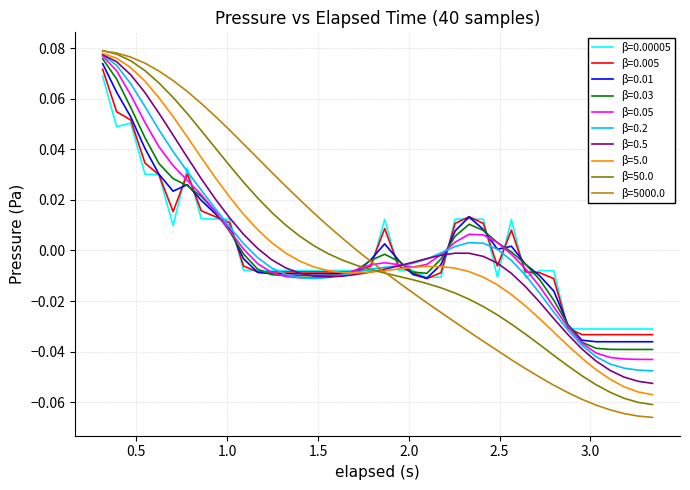

How many lines are shown in the chart?

10